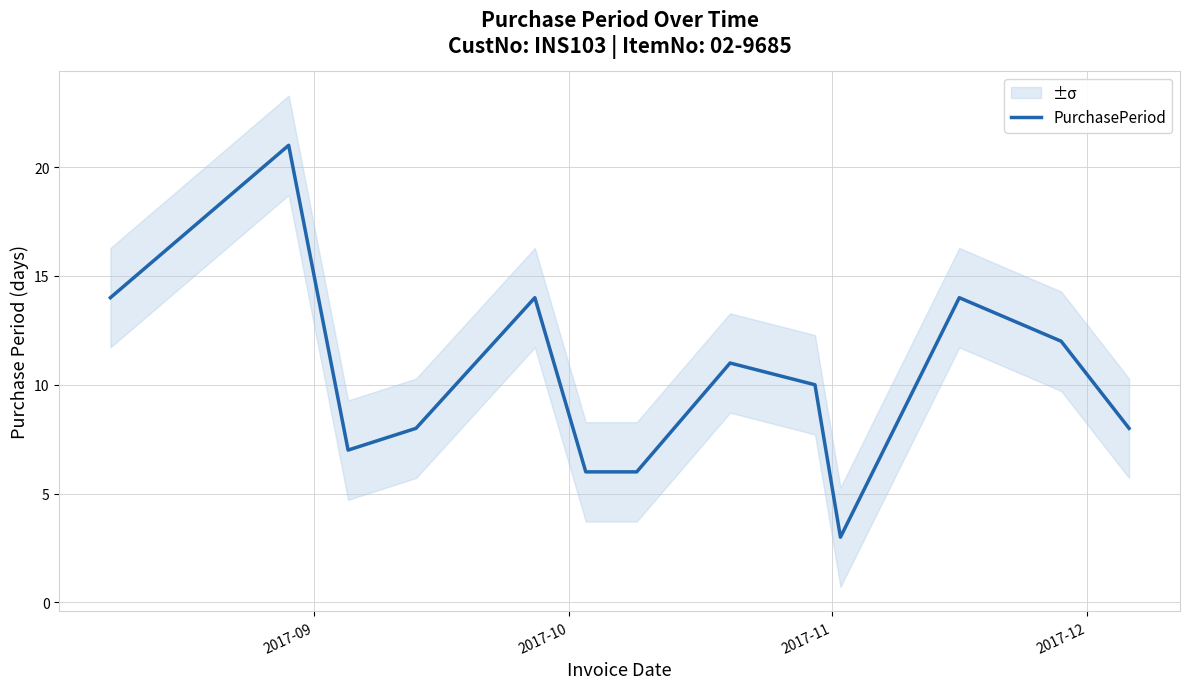

What is the minimum value for PurchasePeriod?

3